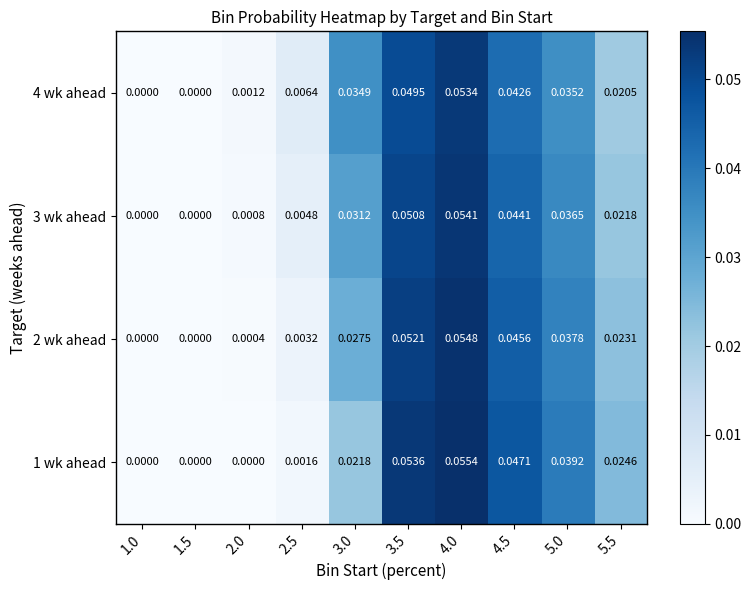

Is the value of 2 wk ahead at 3.0 greater than the value of 1 wk ahead at 4.0?

No